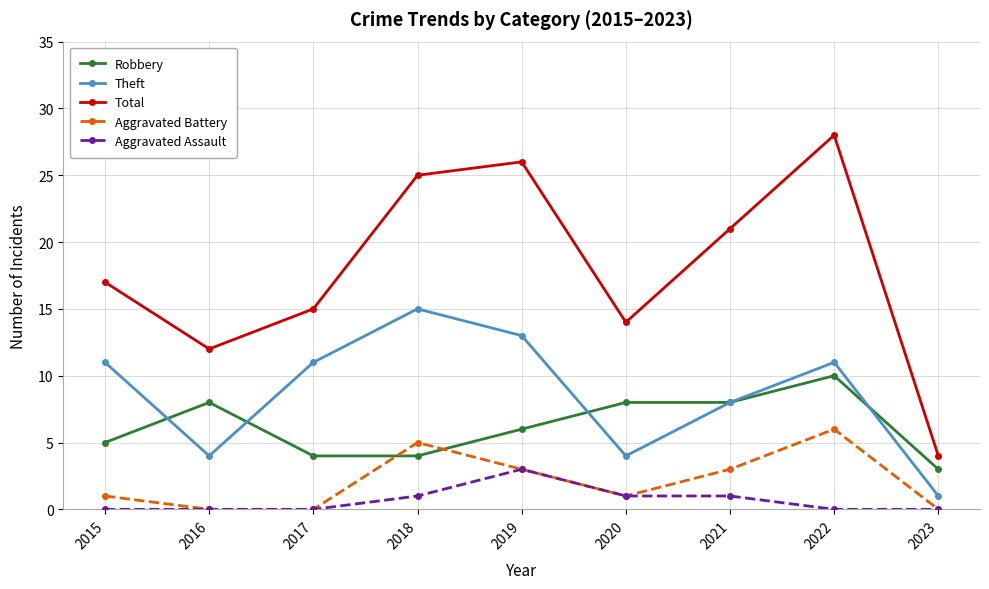

What are all the series names shown in the legend?

Robbery, Theft, Total, Aggravated Battery, Aggravated Assault